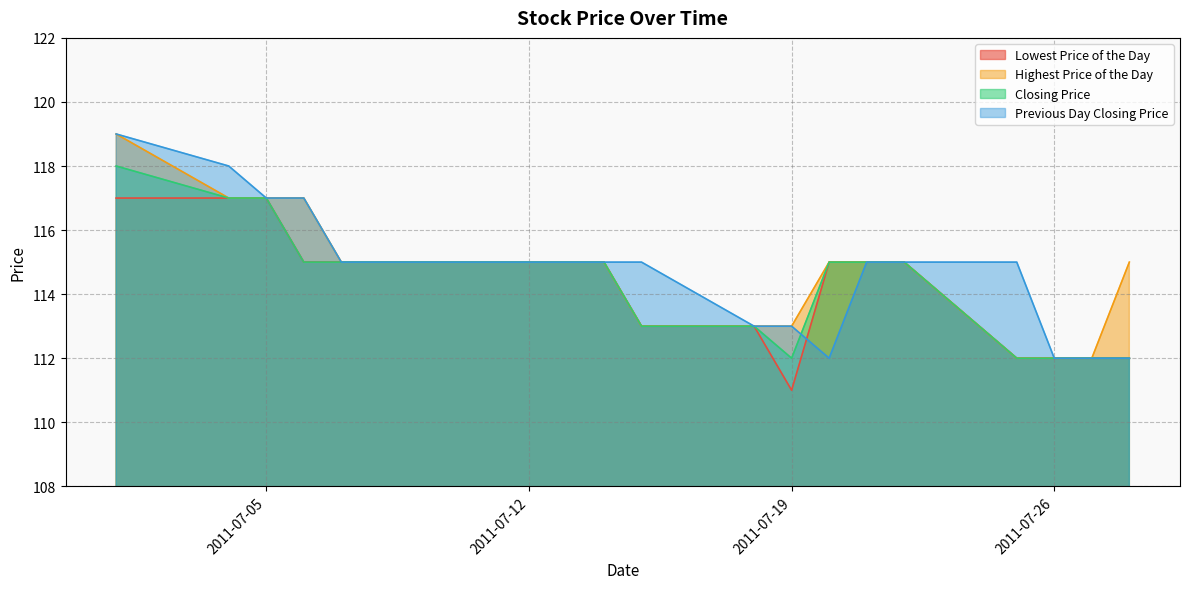

What is the value of the Previous Day Closing Price point at the 17th from the left?

115